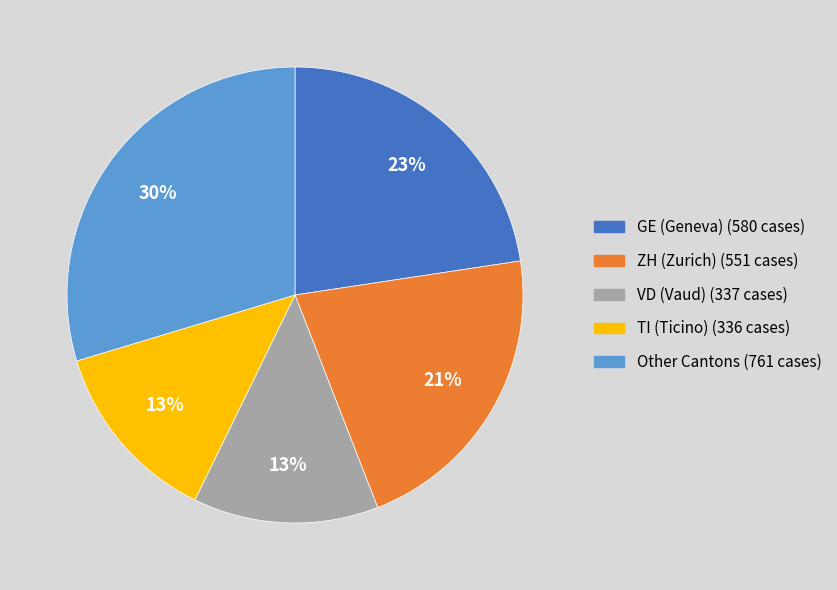

How many slices are in this pie chart?

5